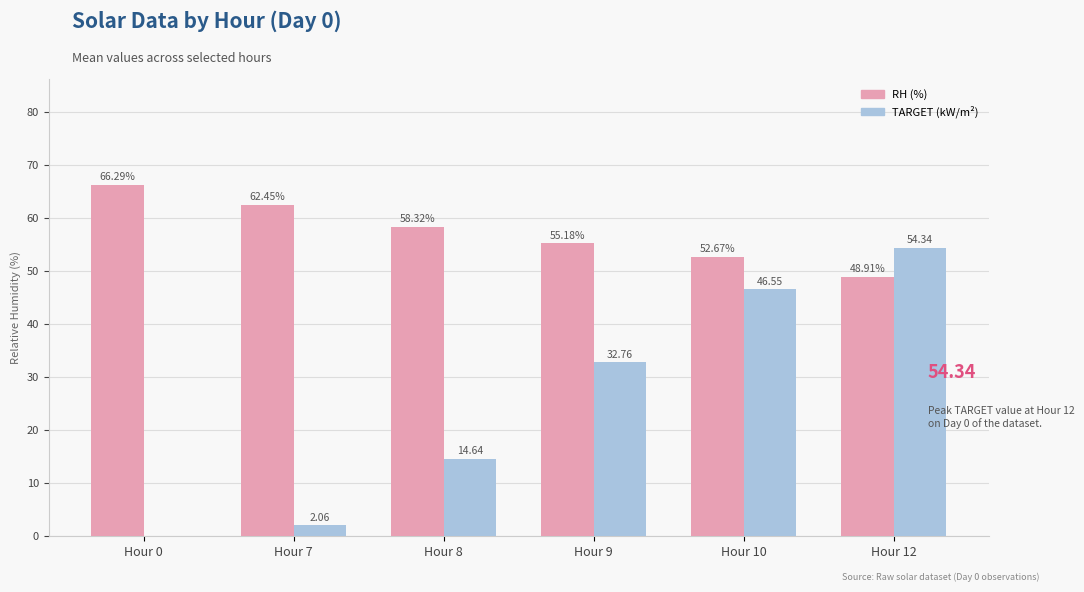

What is the sum of all RH (%) values?

343.8